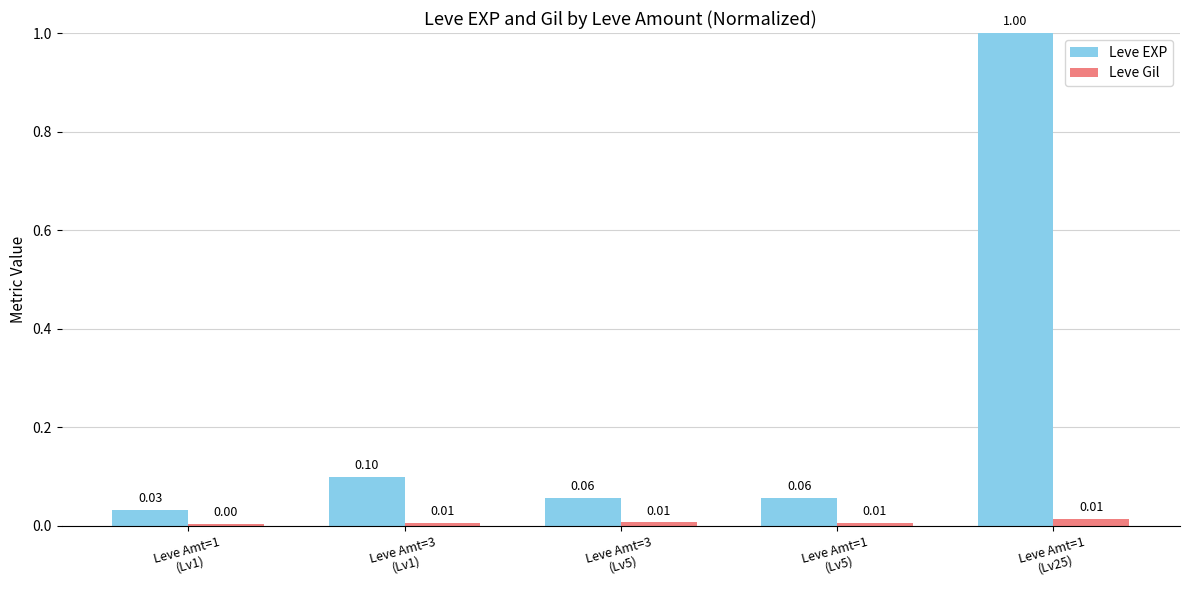

What position from the left is Leve Amt=3
(Lv5)?

3